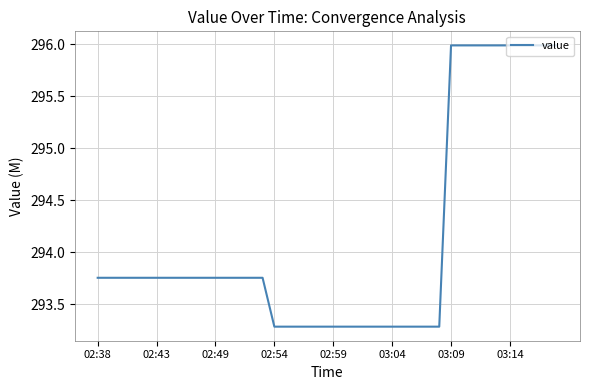

What is the maximum value shown in the chart?

296.0